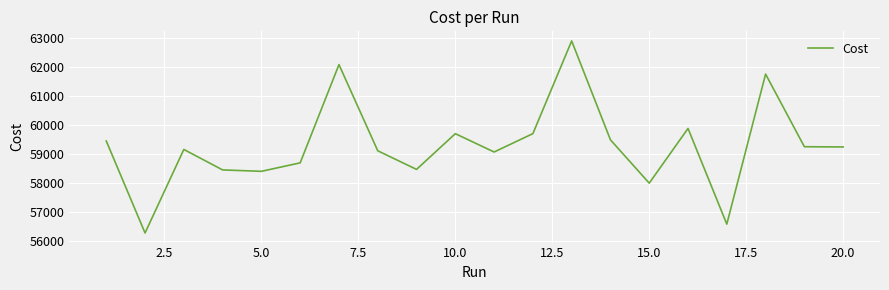

Does the chart have visible grid lines?

Yes